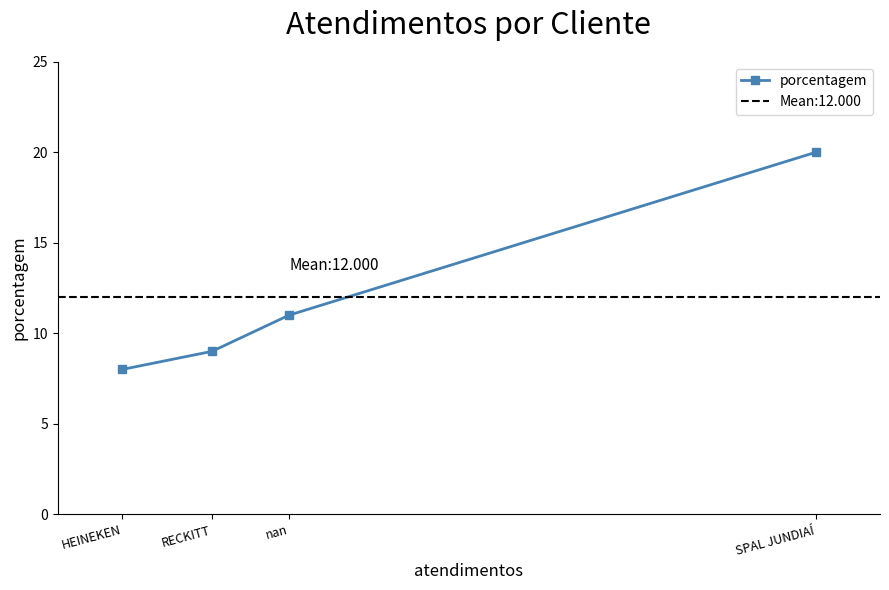

What is the sum of the values at RECKITT and nan?

20